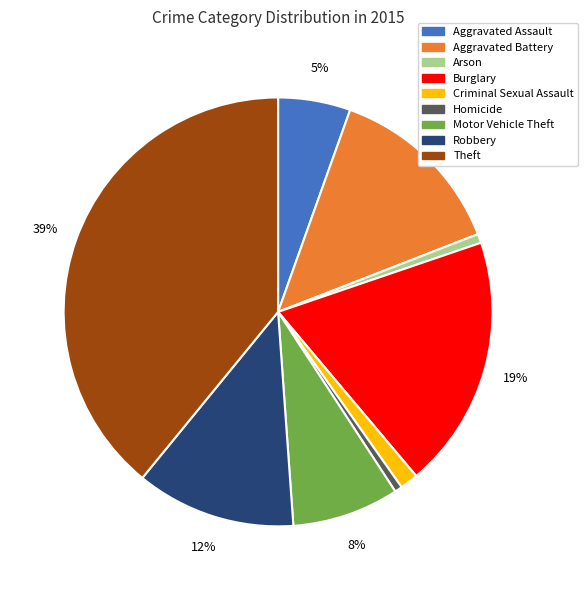

What is the largest slice in the pie chart?

Theft